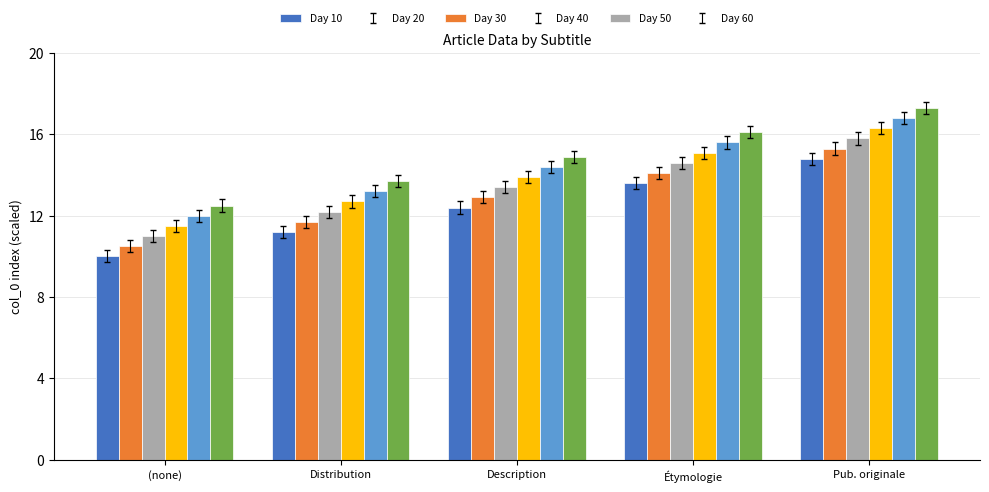

How many categories are shown in the chart?

5